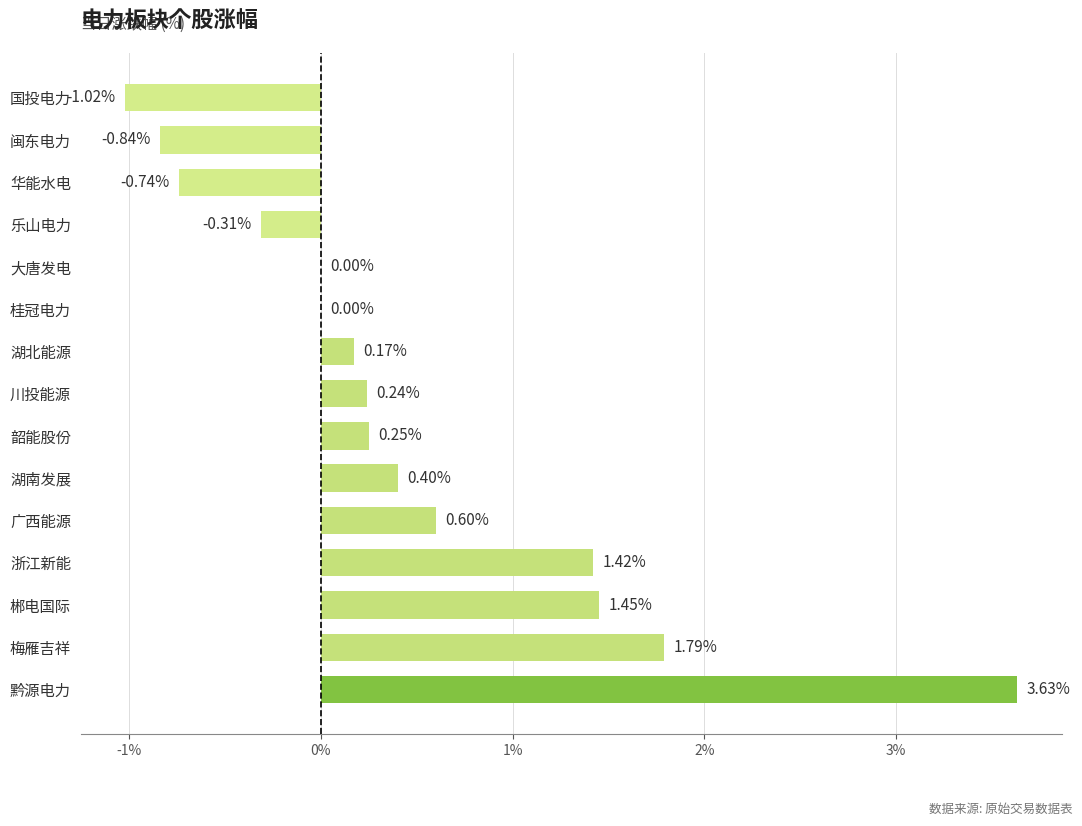

What is the change in value from 梅雁吉祥 to 国投电力?

-2.8